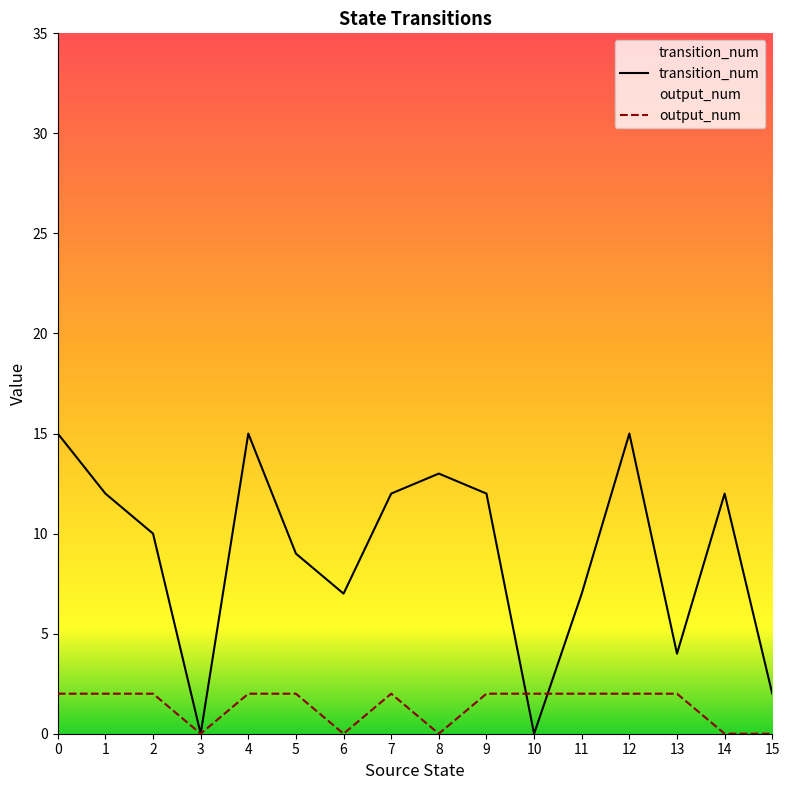

At which label is transition_num closest to 7?

6